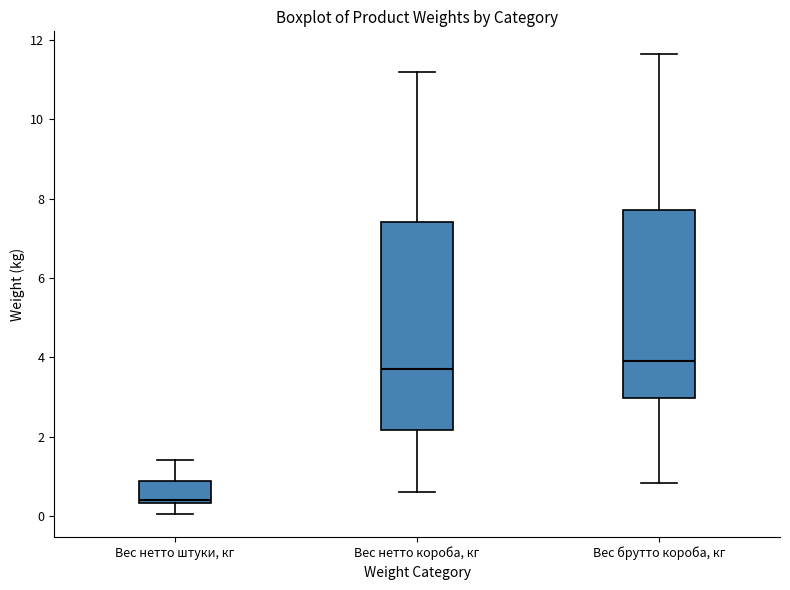

Comparing the boxes themselves (not the whiskers), which one is the tallest?

Вес нетто короба, кг